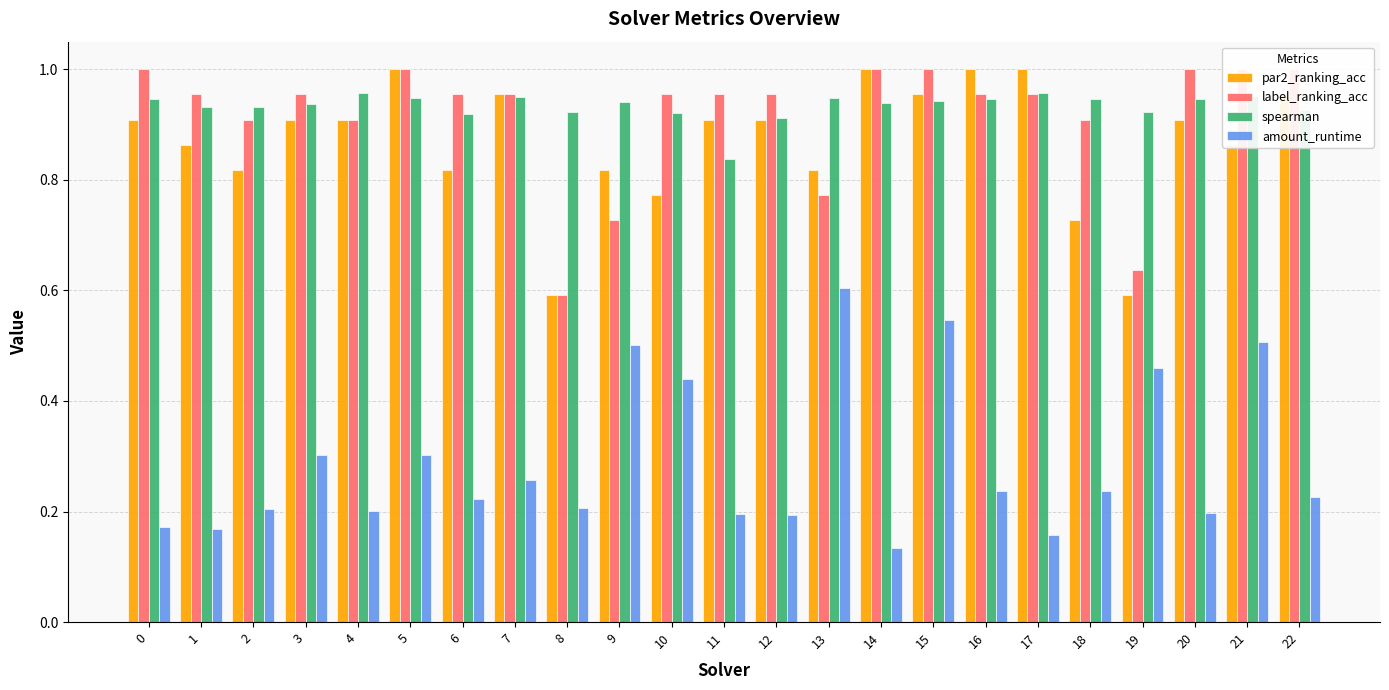

What are all the series names shown in the legend?

par2_ranking_acc, label_ranking_acc, spearman, amount_runtime